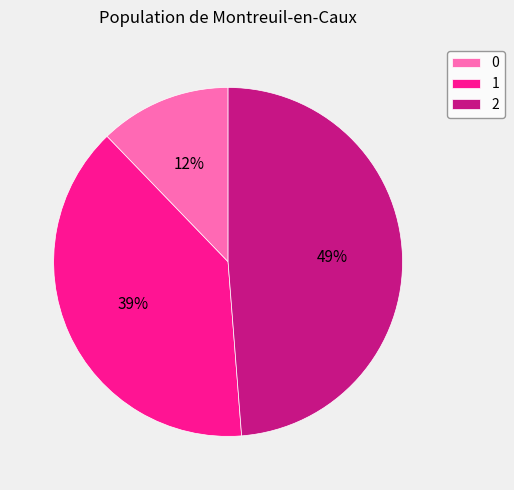

True or false: 2 accounts for 49% of the total.

True